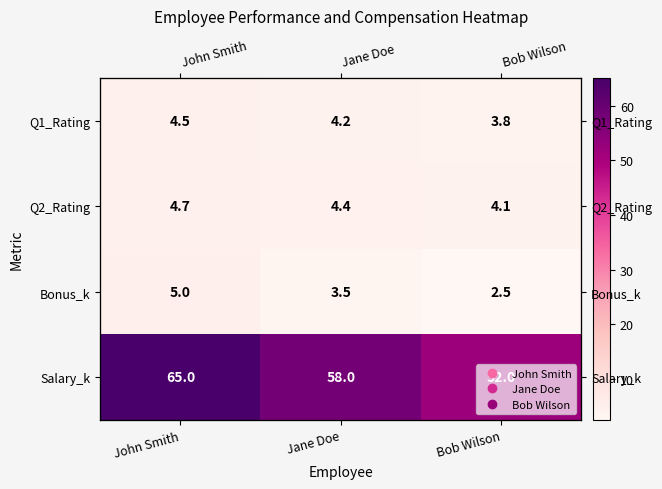

The value of Q2_Rating at Jane Doe is 7.8. True or false?

False